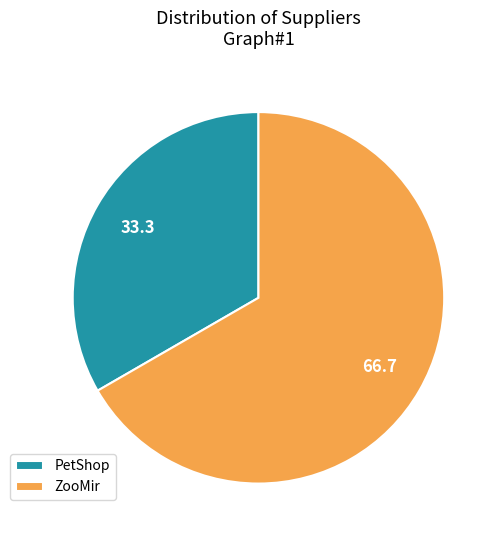

How many slices are in this pie chart?

2